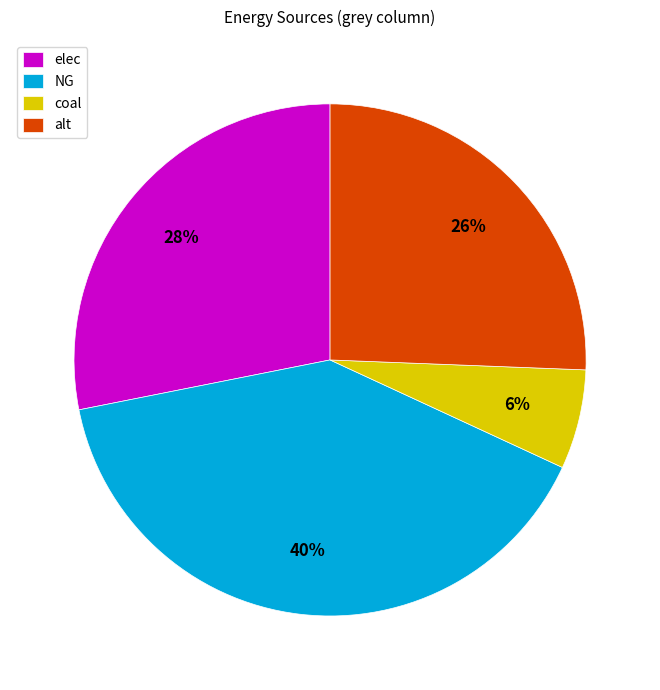

True or false: alt accounts for 39% of the total.

False